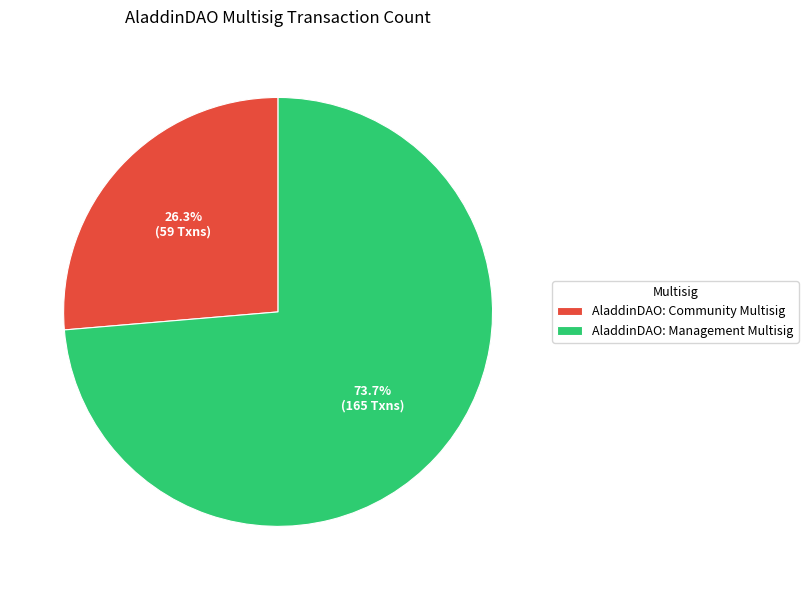

What percentage is the AladdinDAO: Community Multisig slice, to the nearest percent?

26%